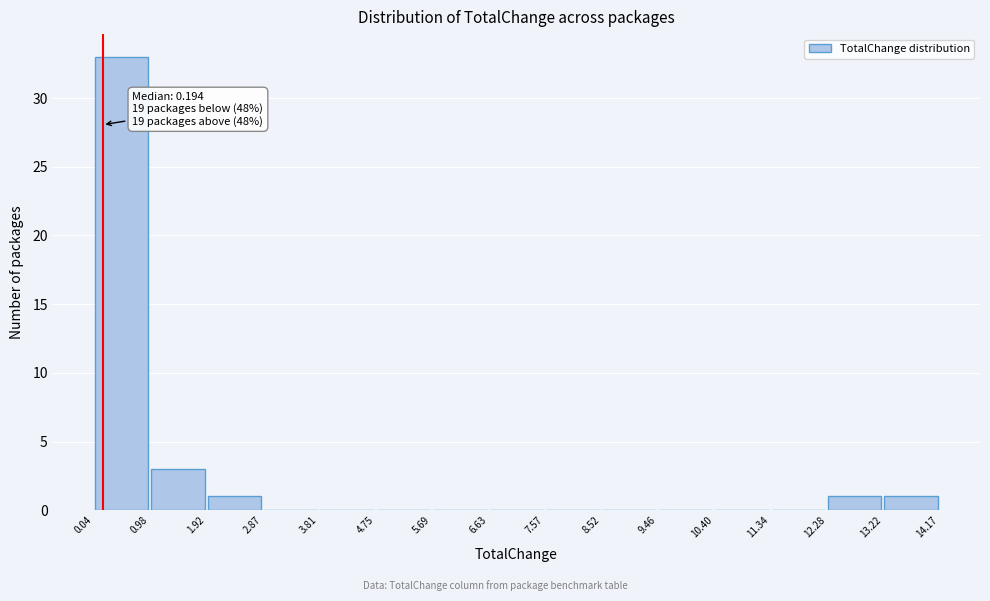

Over which range of the x-axis is the bar tallest?

0.04 to 0.98